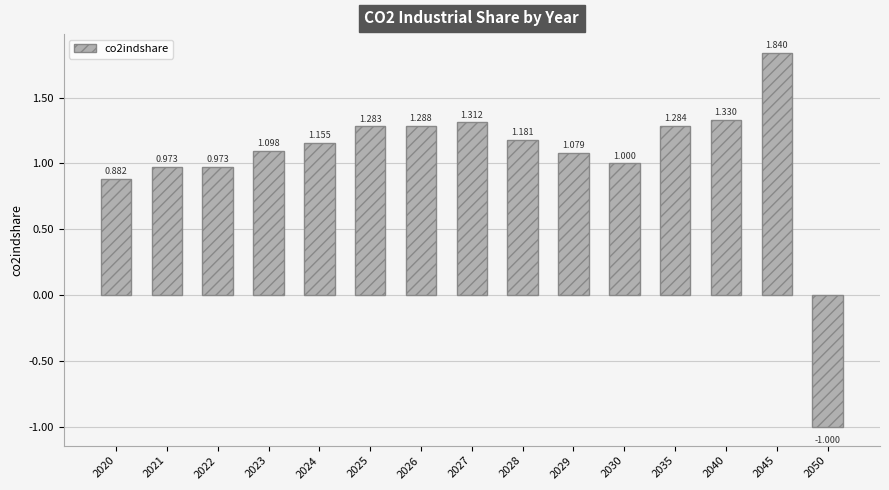

Is it true that the value at 2050 is -0.5?

False